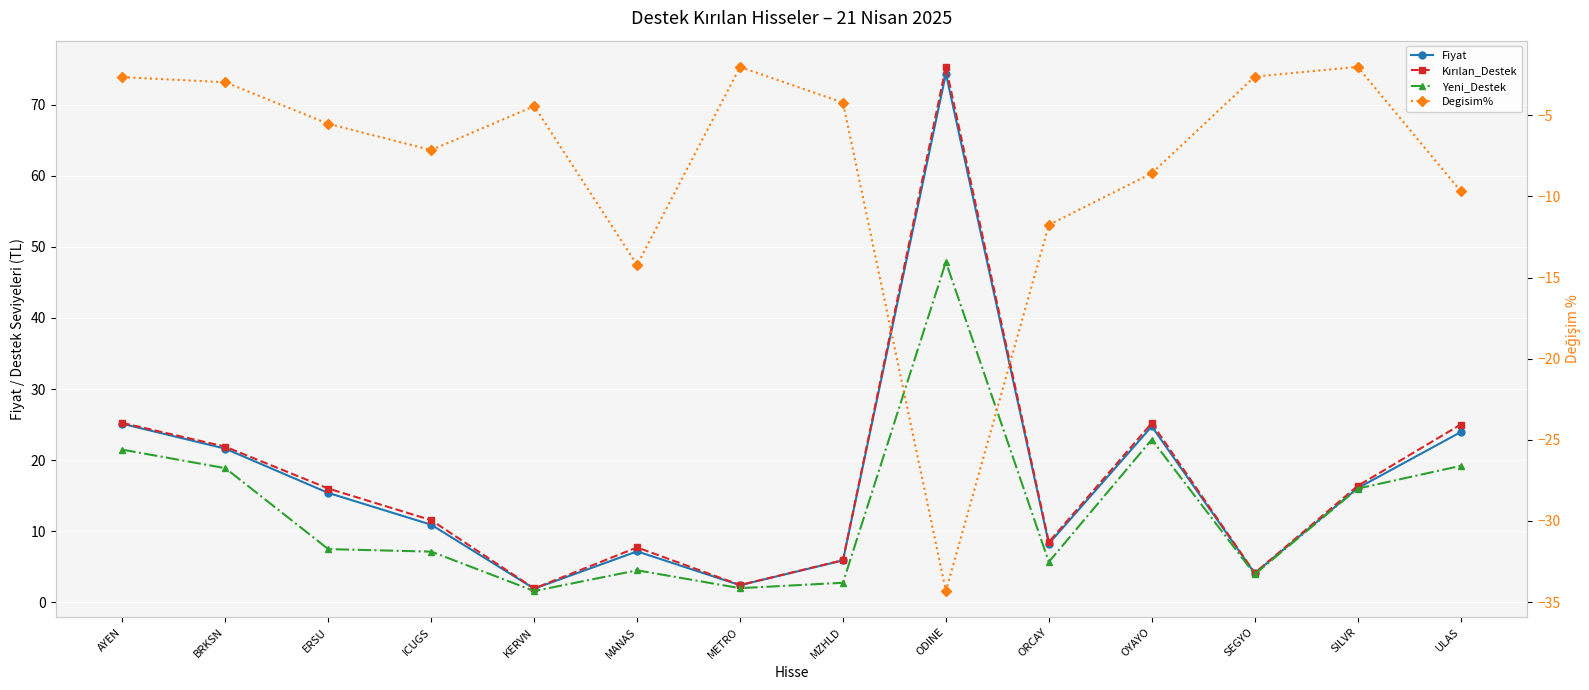

At which category does Fiyat reach its first local peak?

MANAS